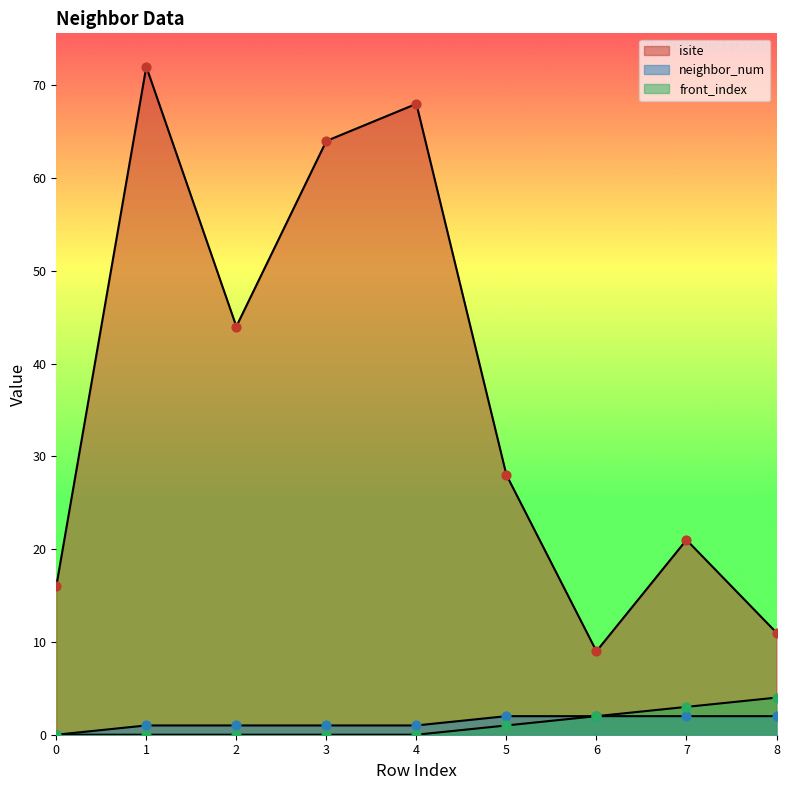

Which series has the largest total across all categories?

isite